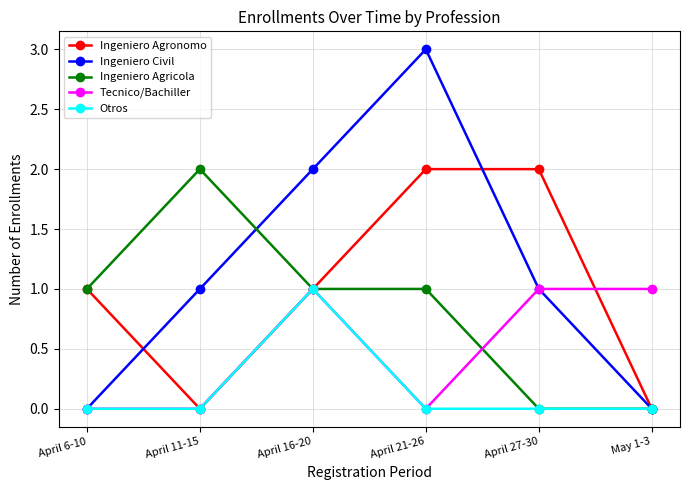

What are all the series names shown in the legend?

Ingeniero Agronomo, Ingeniero Civil, Ingeniero Agricola, Tecnico/Bachiller, Otros